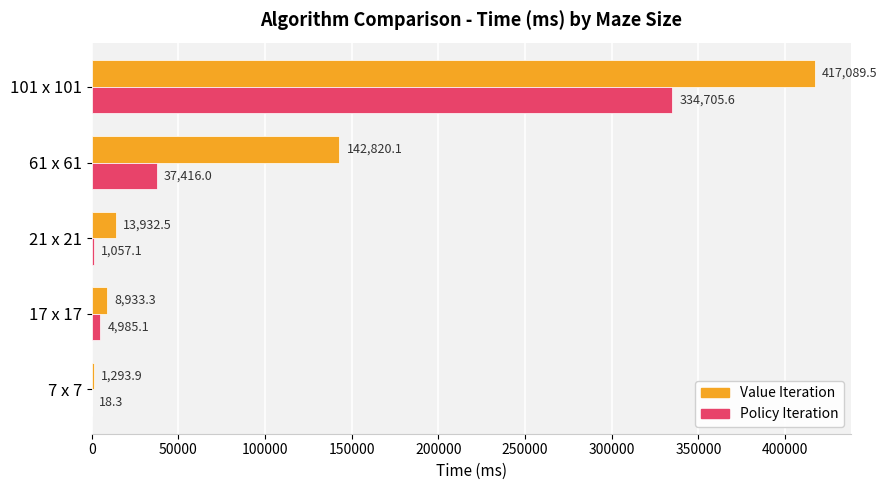

What is the sum of all Value Iteration values?

584069.3